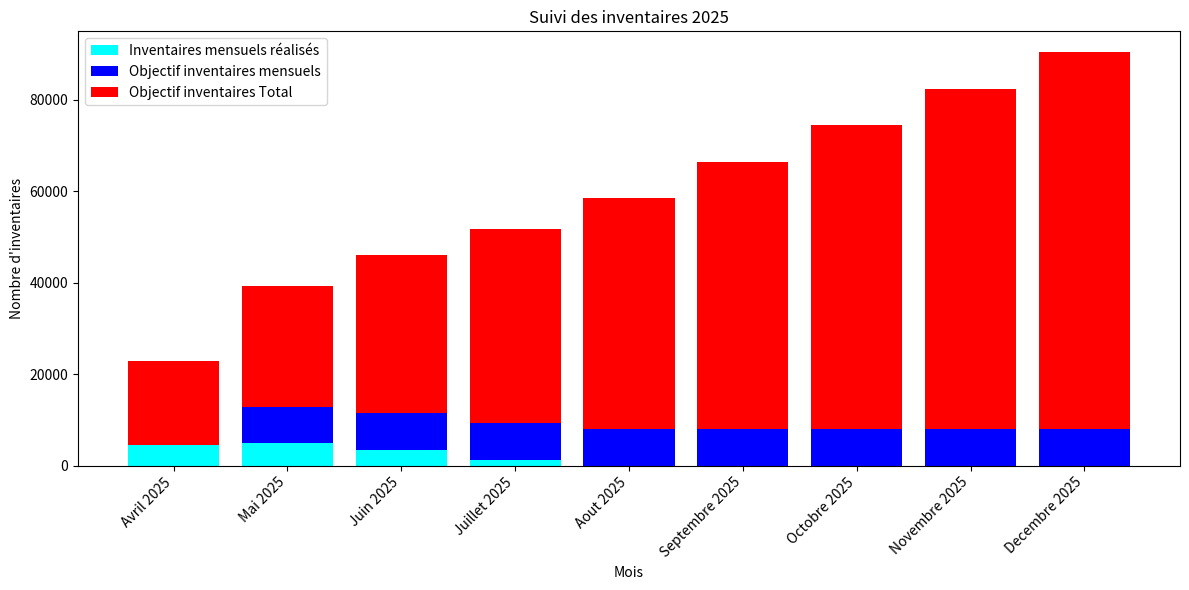

The value of Inventaires mensuels réalisés at Octobre 2025 is 0. True or false?

True